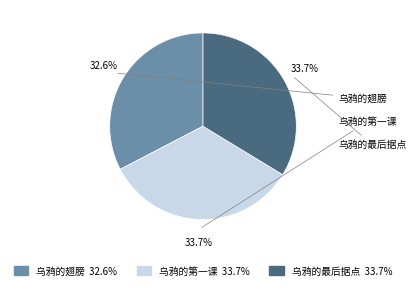

To the nearest percent, what portion does 乌鸦的最后据点 represent?

34%